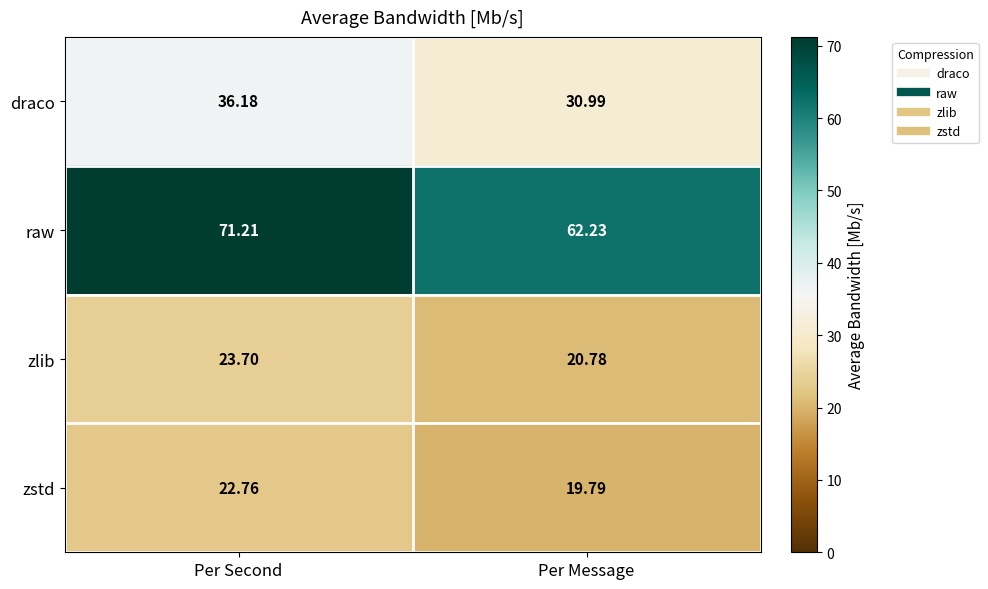

Is the value of zlib at Per Second greater than the value of raw at Per Message?

No